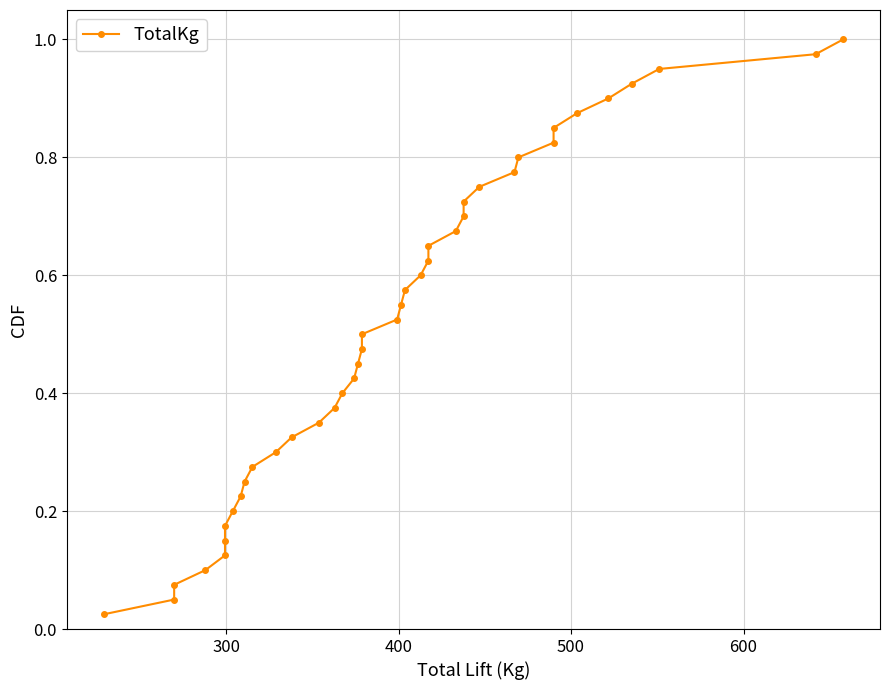

Does the chart display data point markers on the line(s)?

Yes